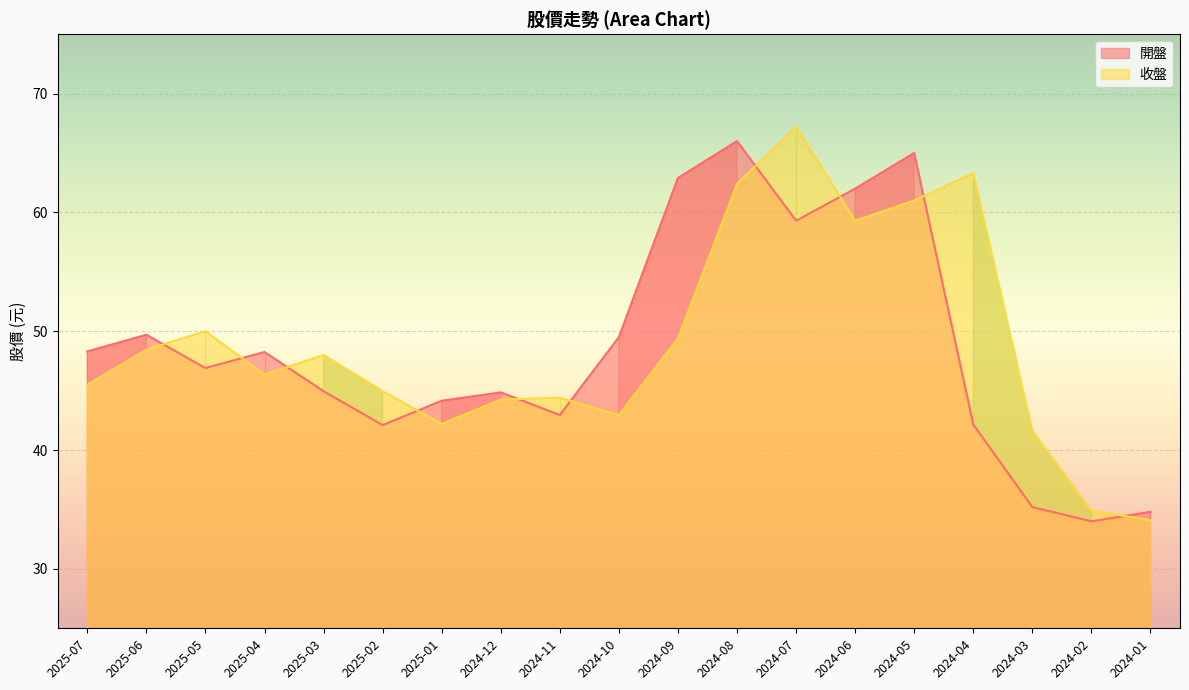

What is the difference between the maximum and minimum values in the 收盤 series?

33.1